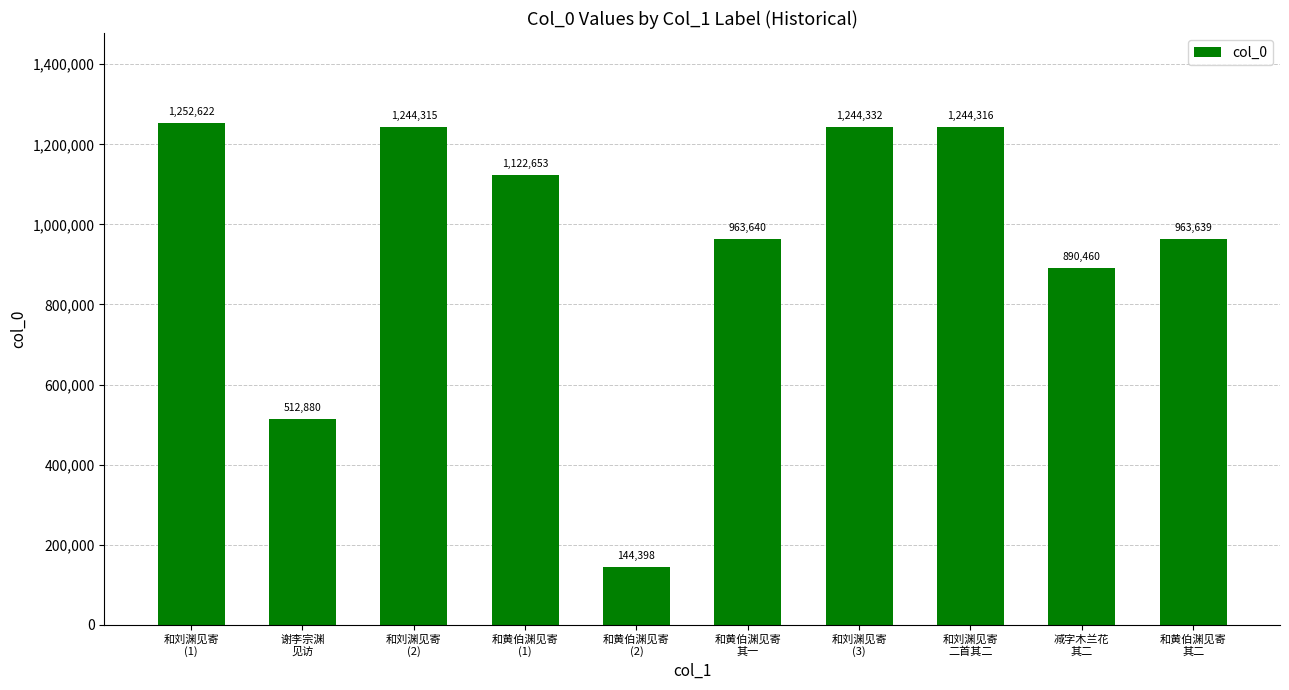

How many values are below 1122653?

5